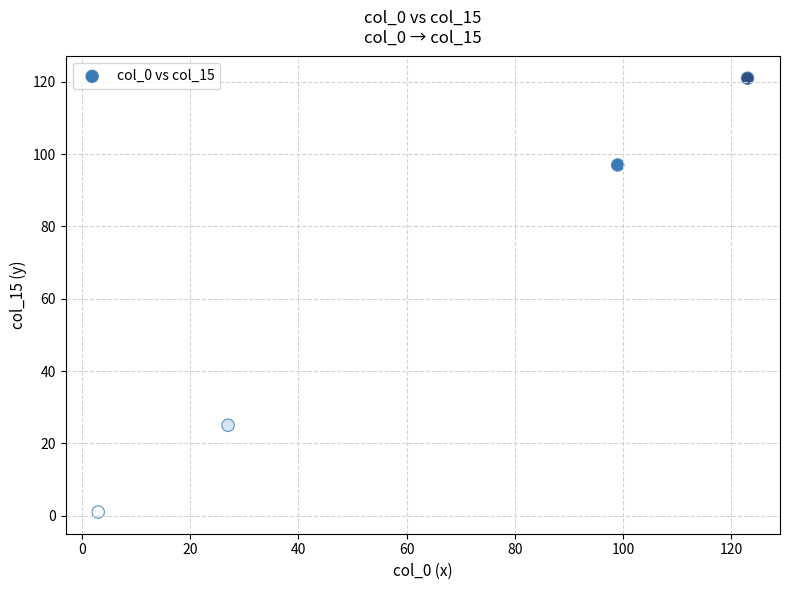

What is the average Y value?

61